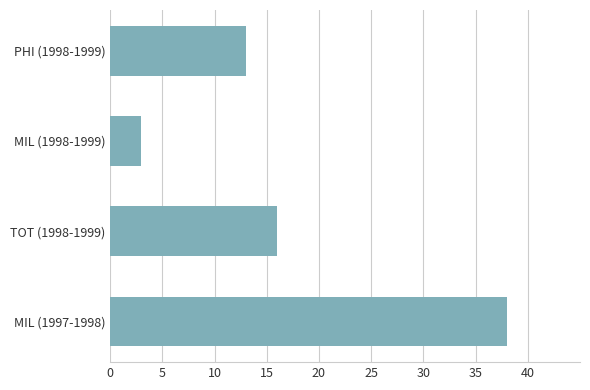

What is the smallest value displayed?

3